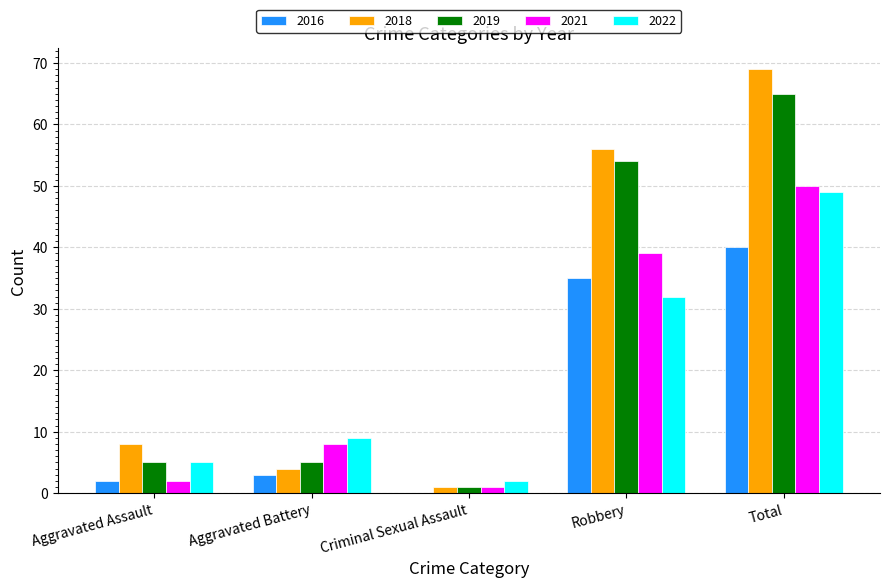

The 2018 series shows 56 at Robbery. True or false?

True